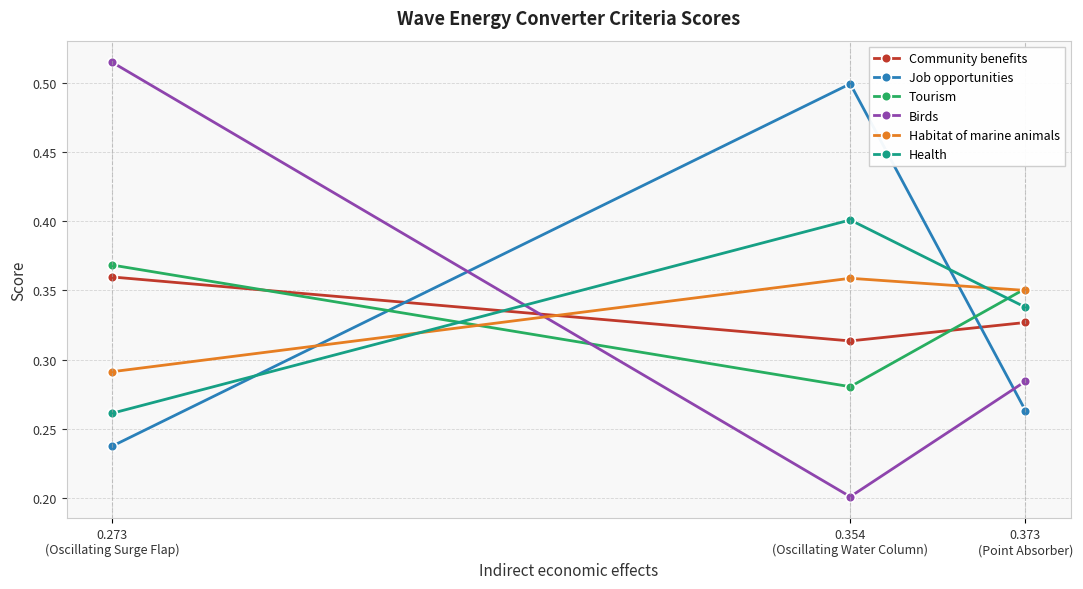

The Community benefits series shows 0.6 at 0.273
(Oscillating Surge Flap). True or false?

False